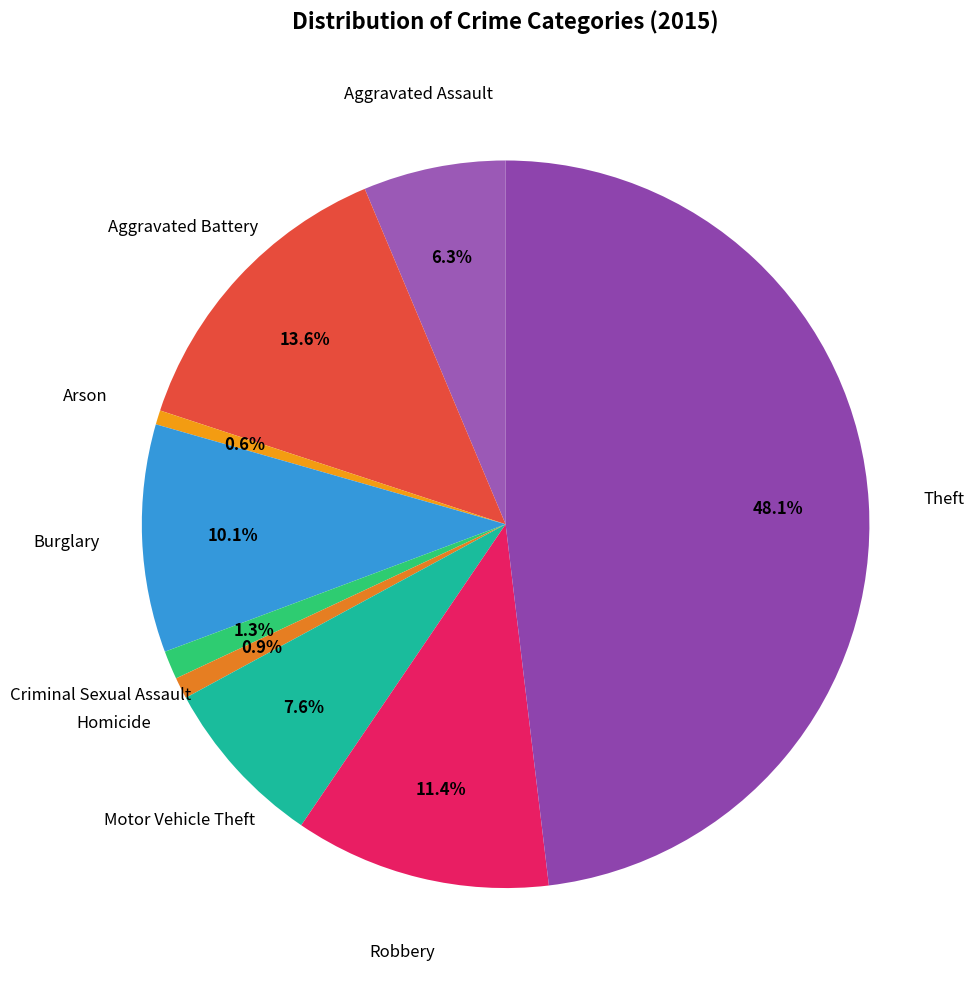

How many segments does this pie chart have?

9